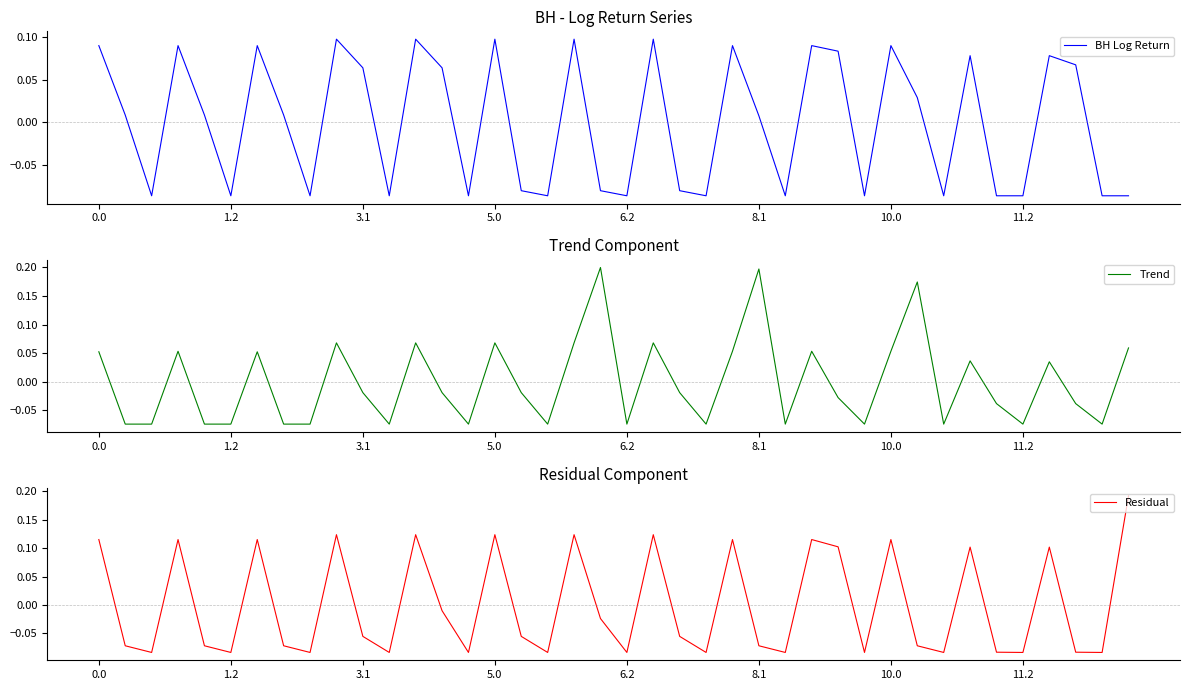

List the series in order of their peak value, lowest first.

BH Log Return, Residual, Trend